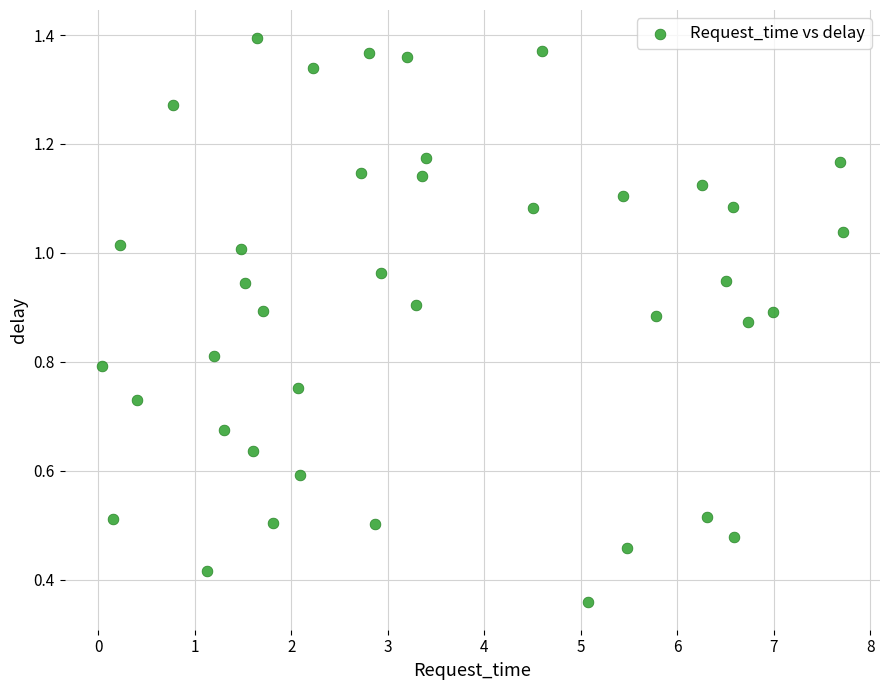

What is the range of X values (max minus min)?

7.7